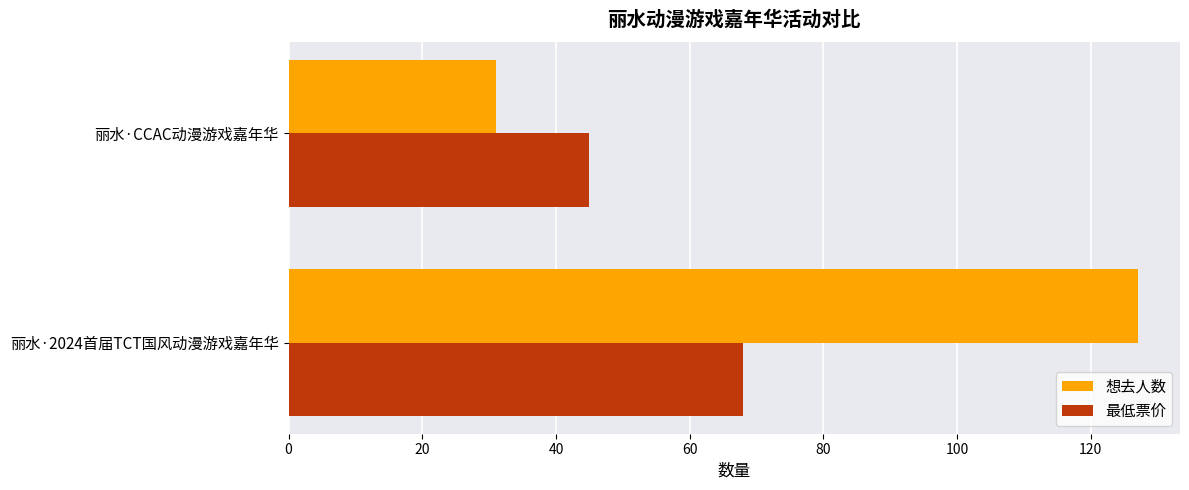

Rank the series by their maximum value, from lowest to highest.

最低票价, 想去人数